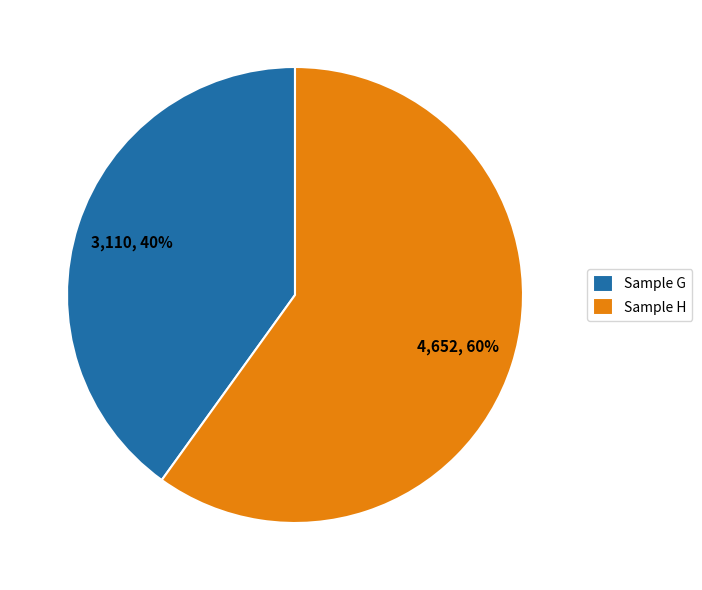

Rank the categories by value from highest to lowest.

Sample H, Sample G